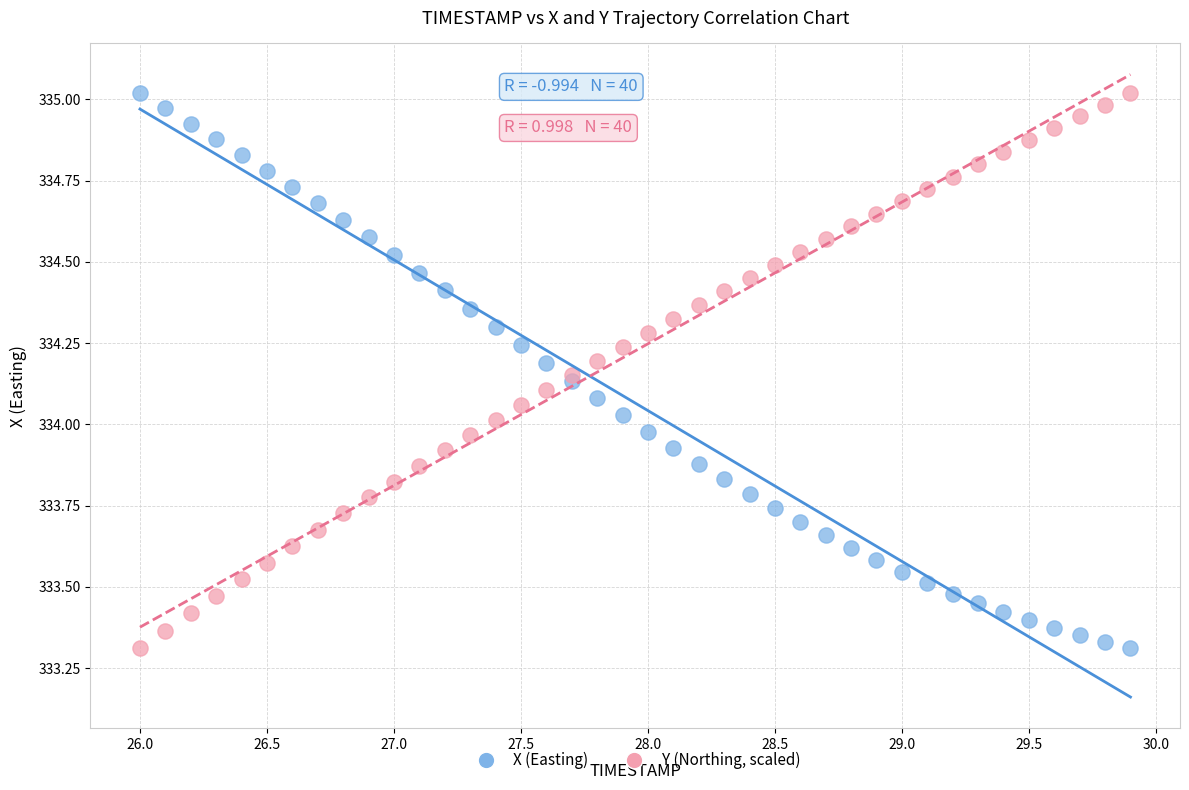

What is the X range (max minus min) for the scatter plot?

3.9